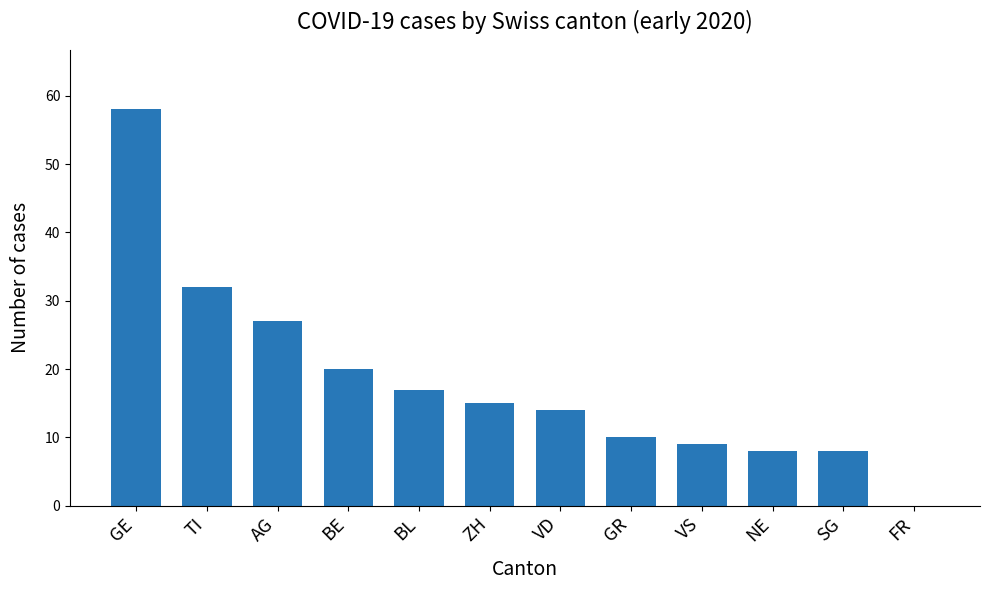

Which has a higher value, VS or FR?

VS